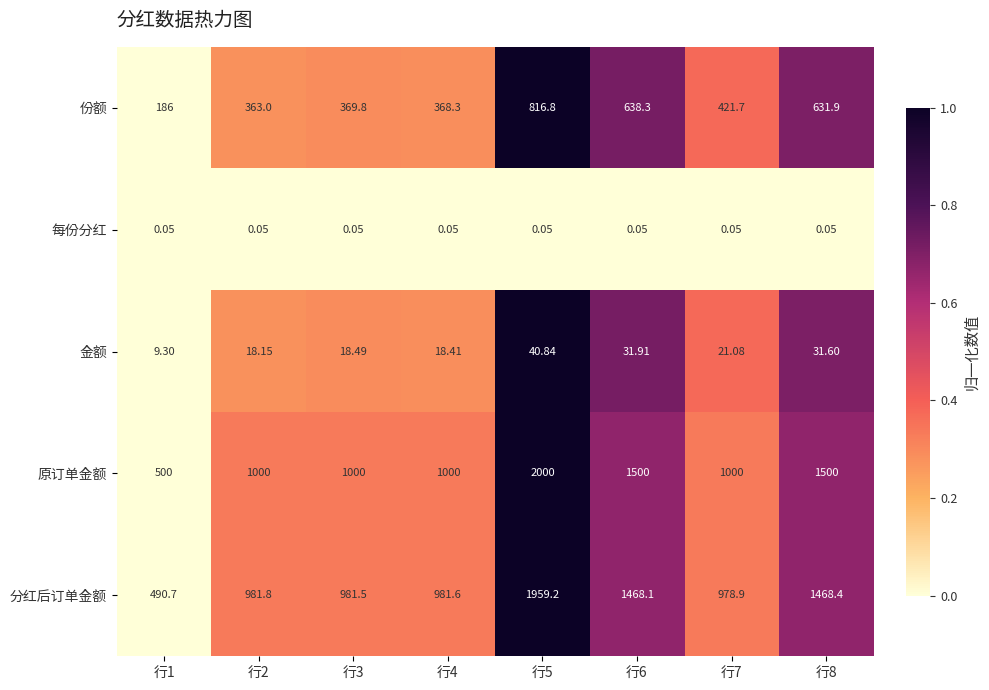

What is the total value across all series at 行8?

3632.0